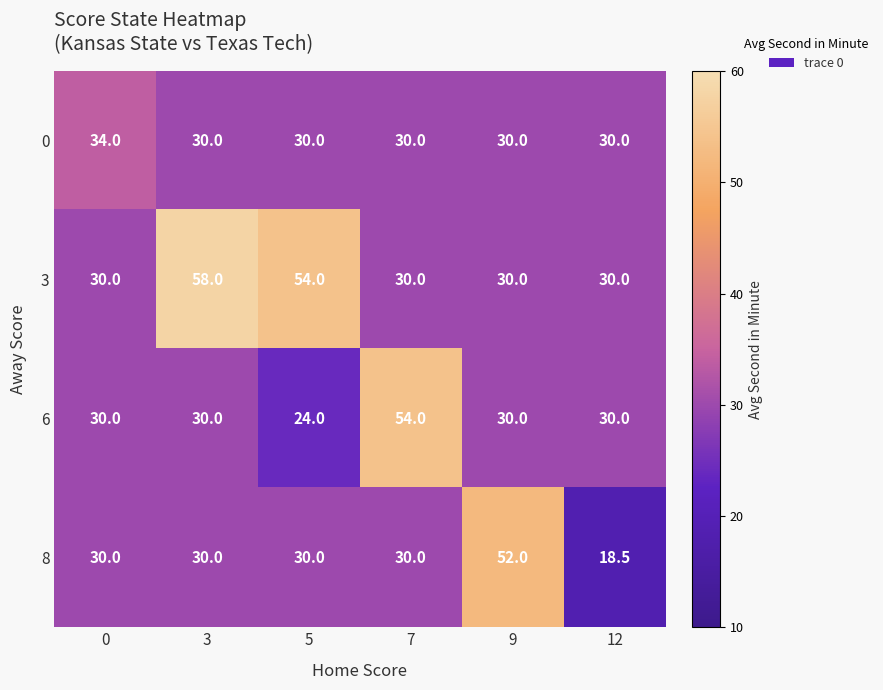

At which category is the sum across all series the highest?

3